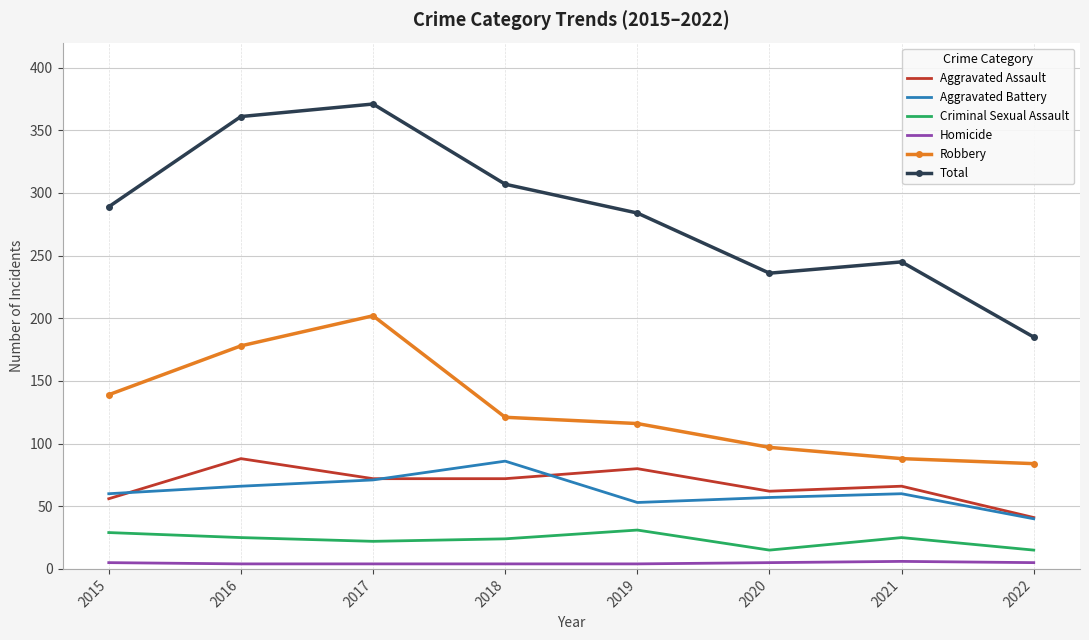

At which category does Aggravated Battery reach its first local valley?

2019